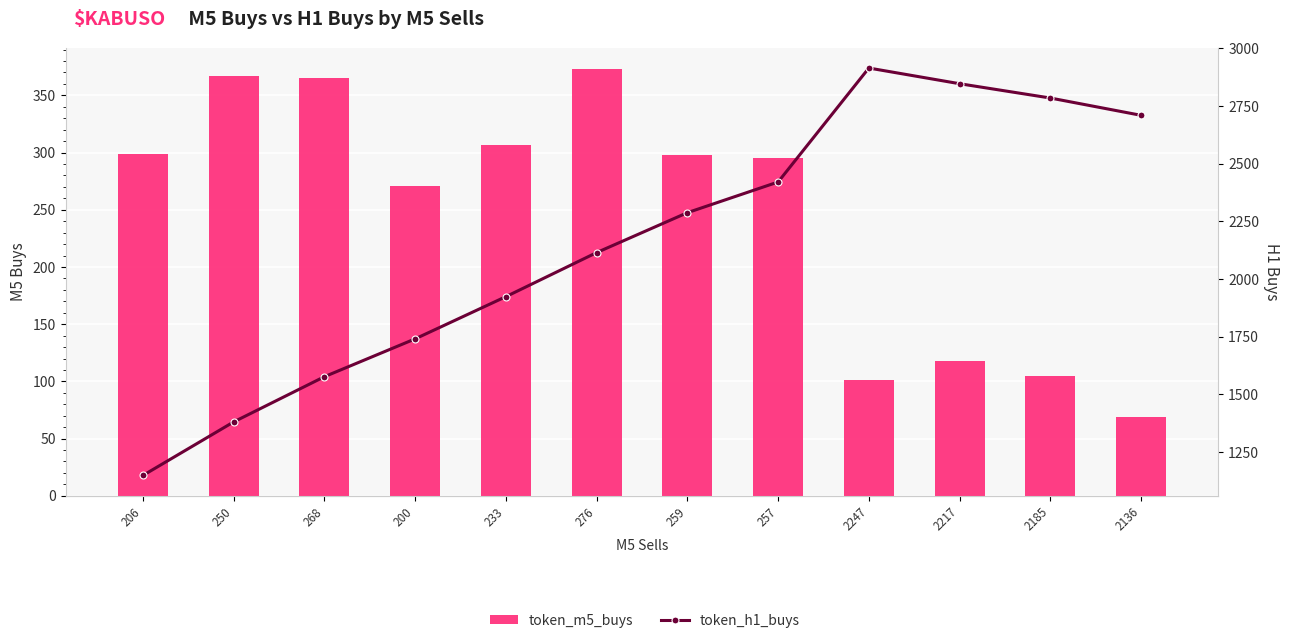

What position from the right is 257?

5